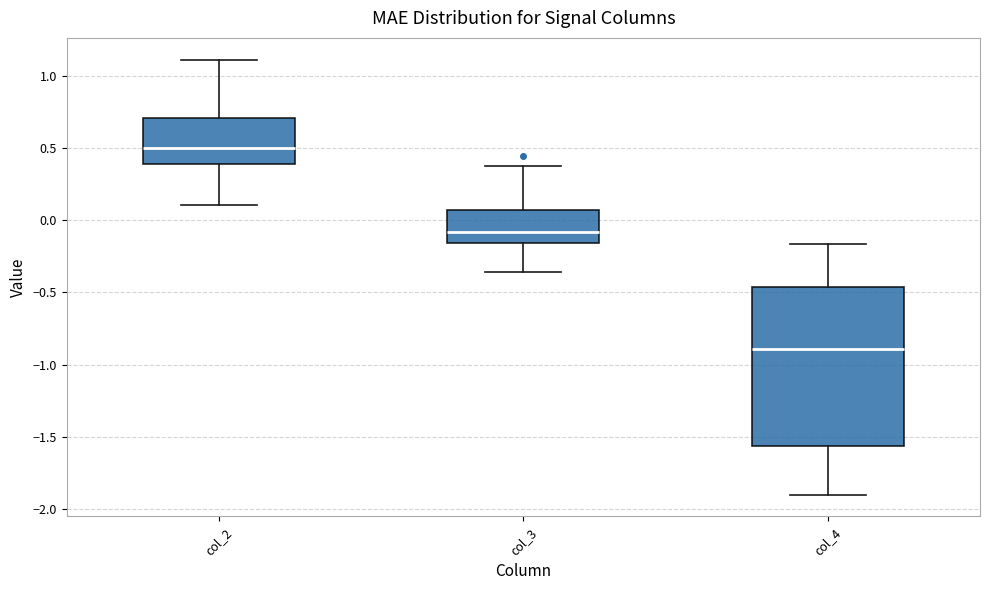

Reading left to right, read every box against the y-axis: the position of its median line, the range the box covers, and the ends of its whiskers. The values are not printed on the chart, so give them approximately, as read against the axis.

col_2: median 0.50, box 0.40 to 0.70, whiskers 0.10 to 1.10
col_3: median -0.10, box -0.15 to 0.05, whiskers -0.35 to 0.40
col_4: median -0.90, box -1.55 to -0.45, whiskers -1.90 to -0.15